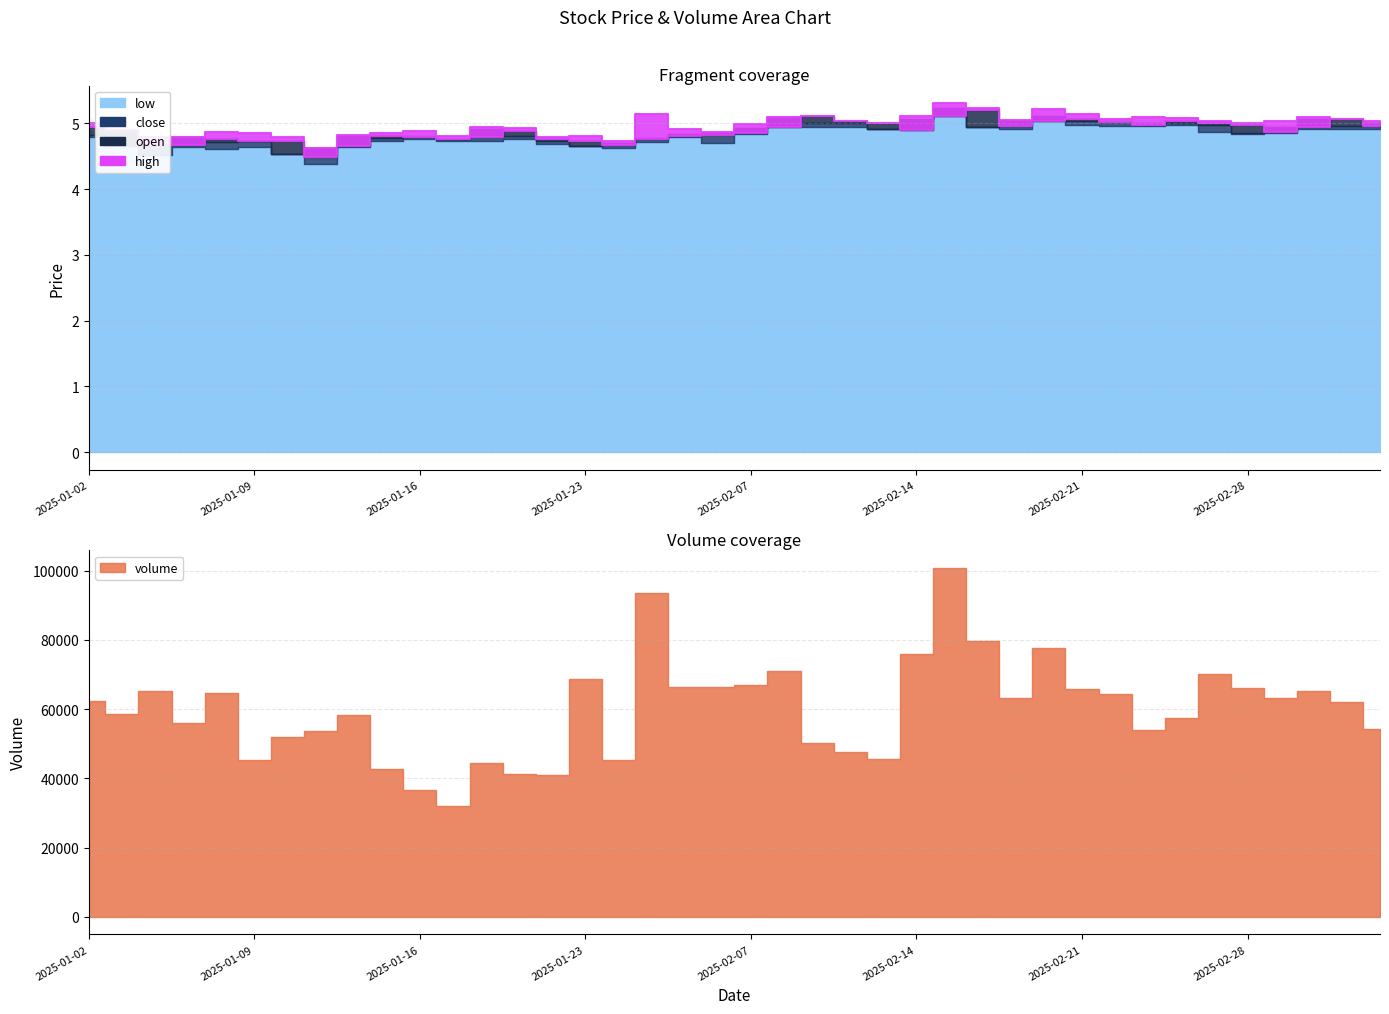

The close series shows 7.1 at 2025-01-02. True or false?

False